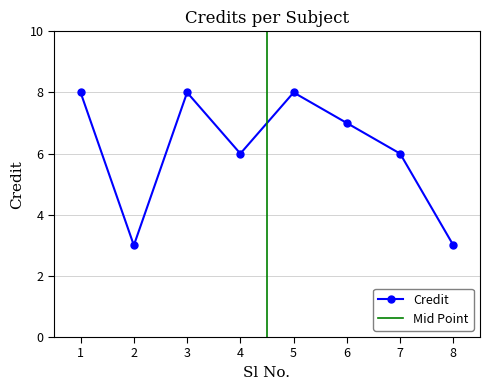

What is the difference between the maximum and minimum values?

5